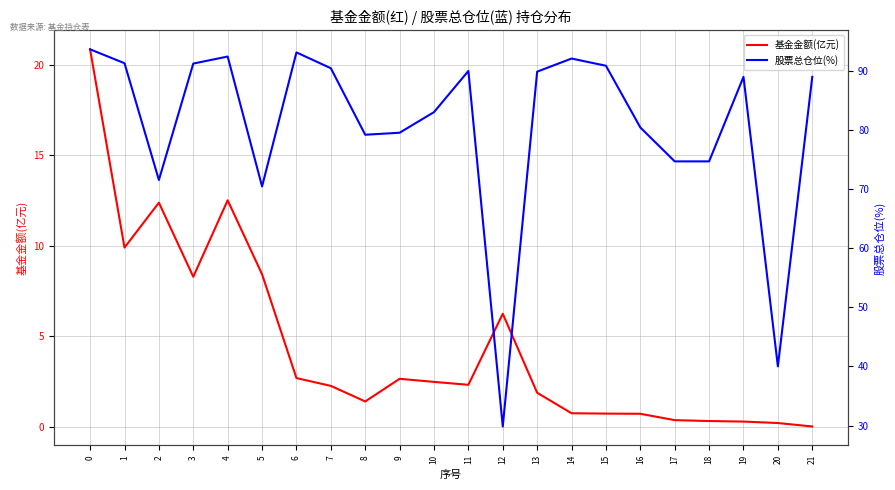

List the series in order of their peak value, highest first.

股票总仓位(%), 基金金额(亿元)